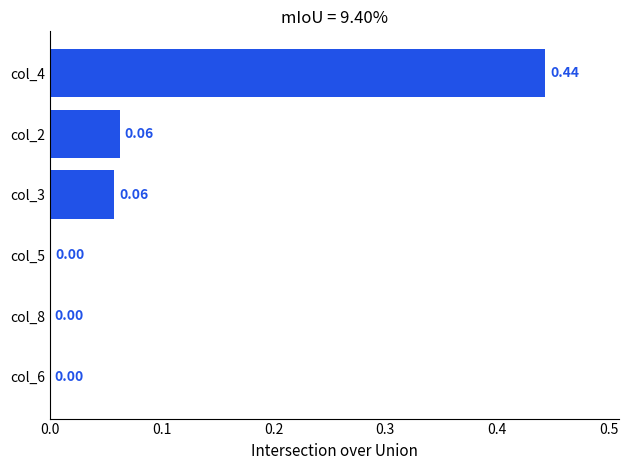

What is the change in value from col_8 to col_3?

+0.1